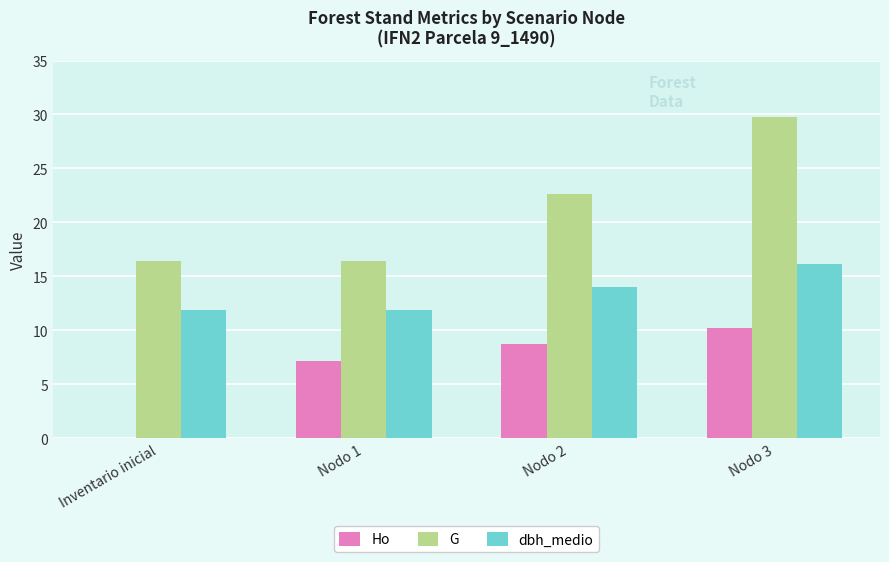

The value of G at Nodo 3 is 42.6. True or false?

False